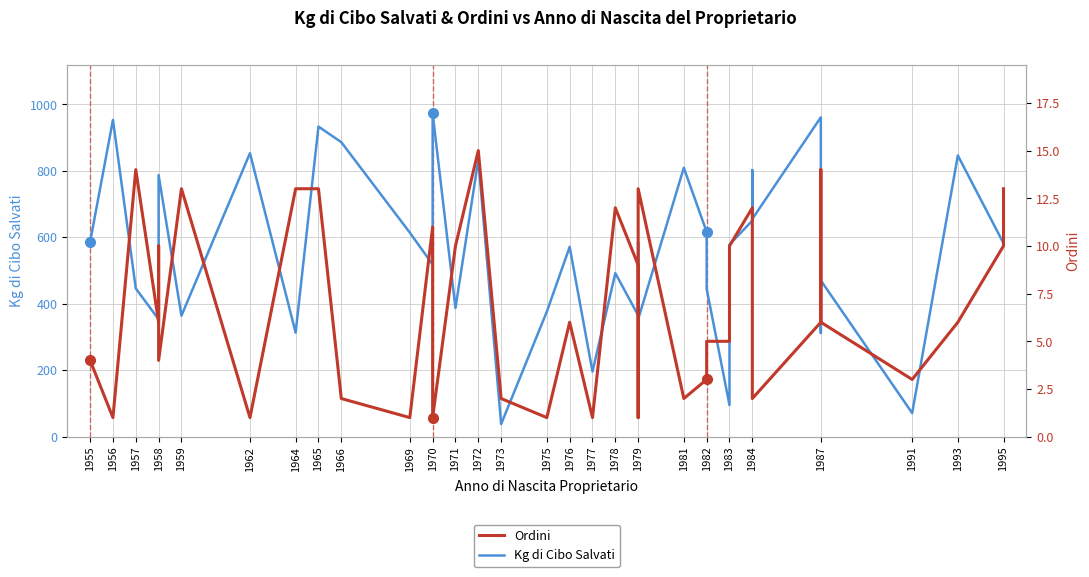

What is the value of the Ordini point at the 23rd from the left?

9